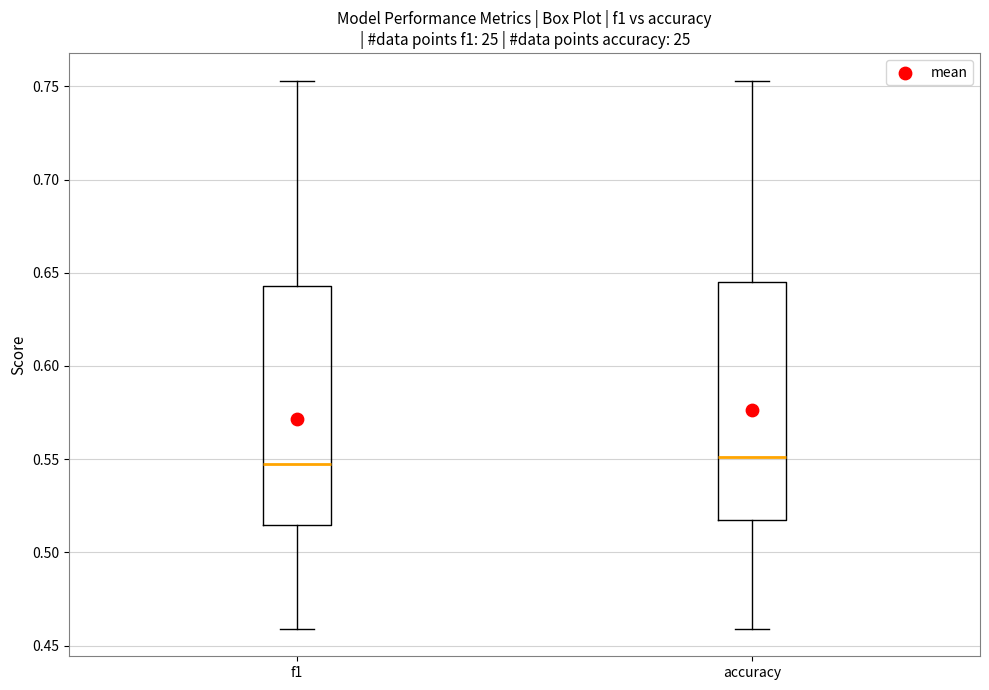

Where is the lower edge of the box for accuracy on the y-axis? The values are not printed on the chart, so give them approximately, as read against the axis.

0.515